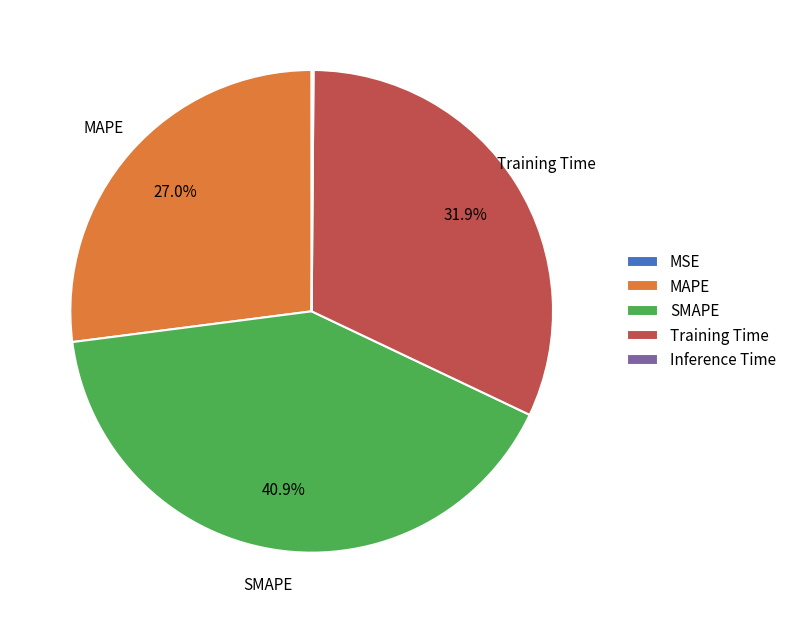

What portion of the pie excludes MAPE?

73.0%